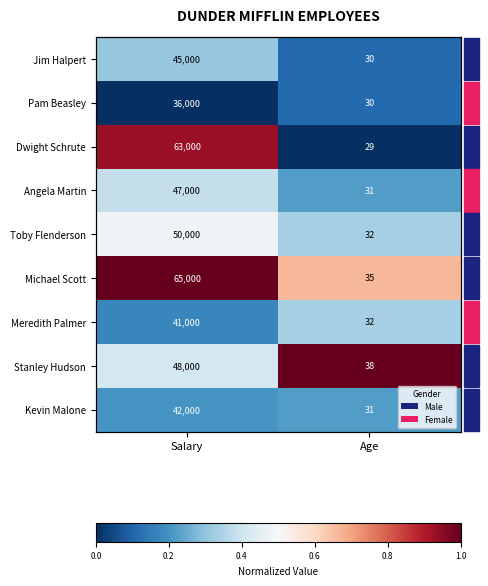

Which series changed the most between Salary and Age?

Dwight Schrute